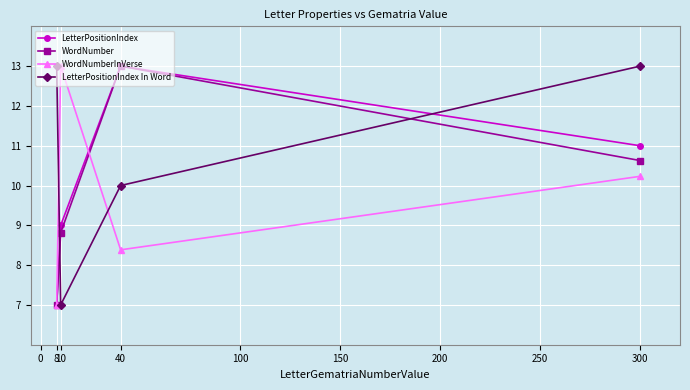

True or false: WordNumberInVerse has more than 1 points higher than both neighbors.

False